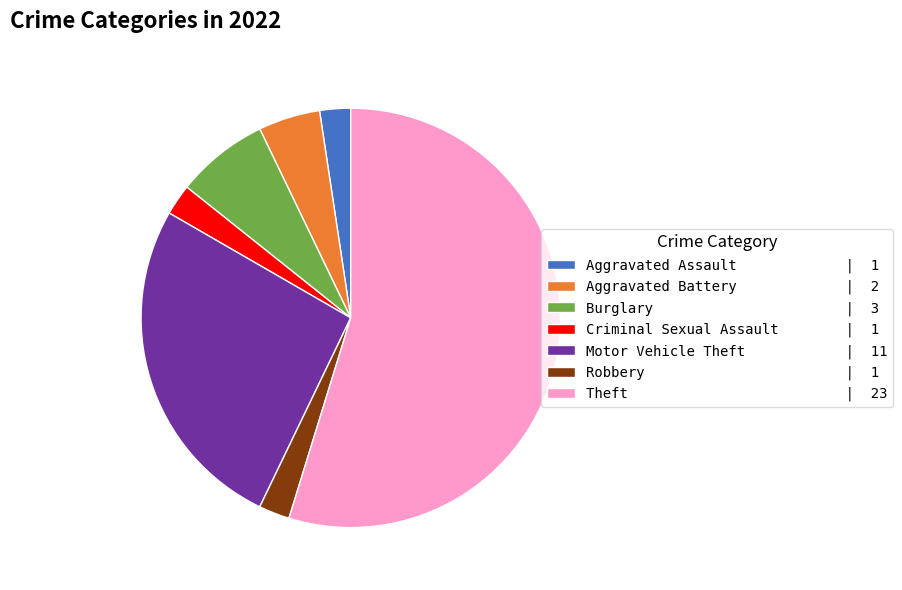

Do Aggravated Assault | 1 and Robbery | 1 together represent more than half of the pie?

No